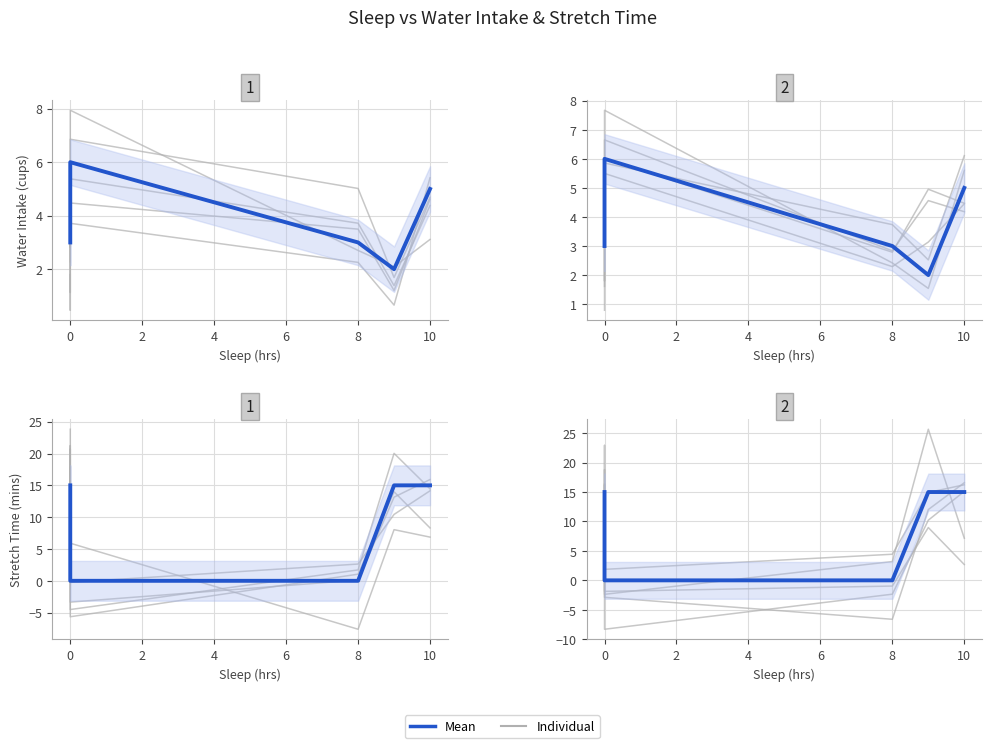

Where is Stretch Time (mins) nearest to the value 7?

2